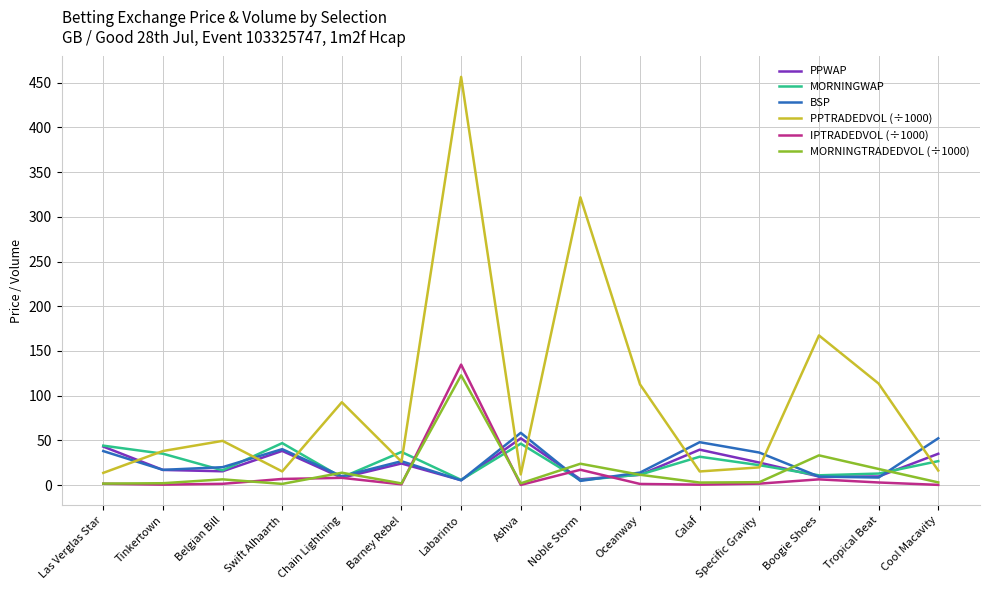

The BSP series shows 82.5 at Calaf. True or false?

False